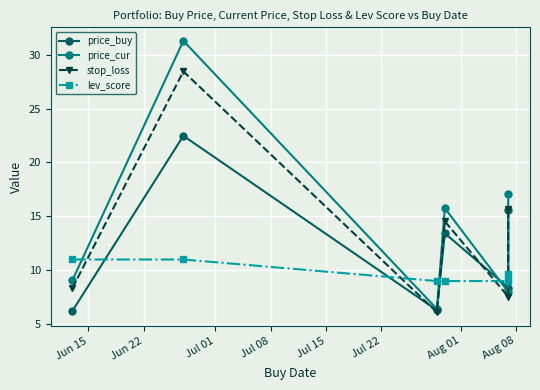

At how many categories does at least one series exceed 11?

3